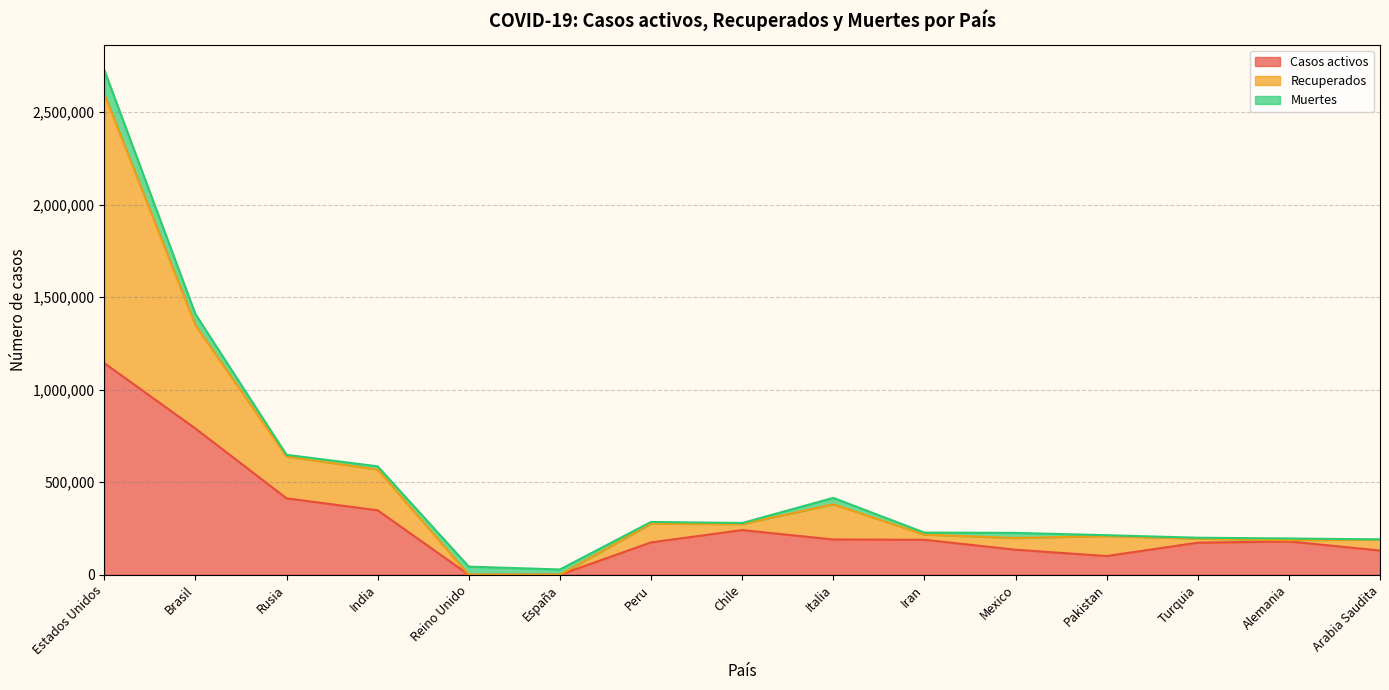

True or false: Recuperados and Casos activos intersect in this chart.

False